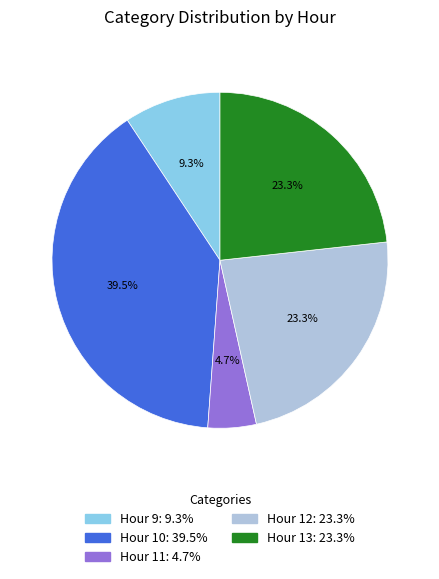

What is the ratio of the value at Hour 12 to the value at Hour 10?

0.6